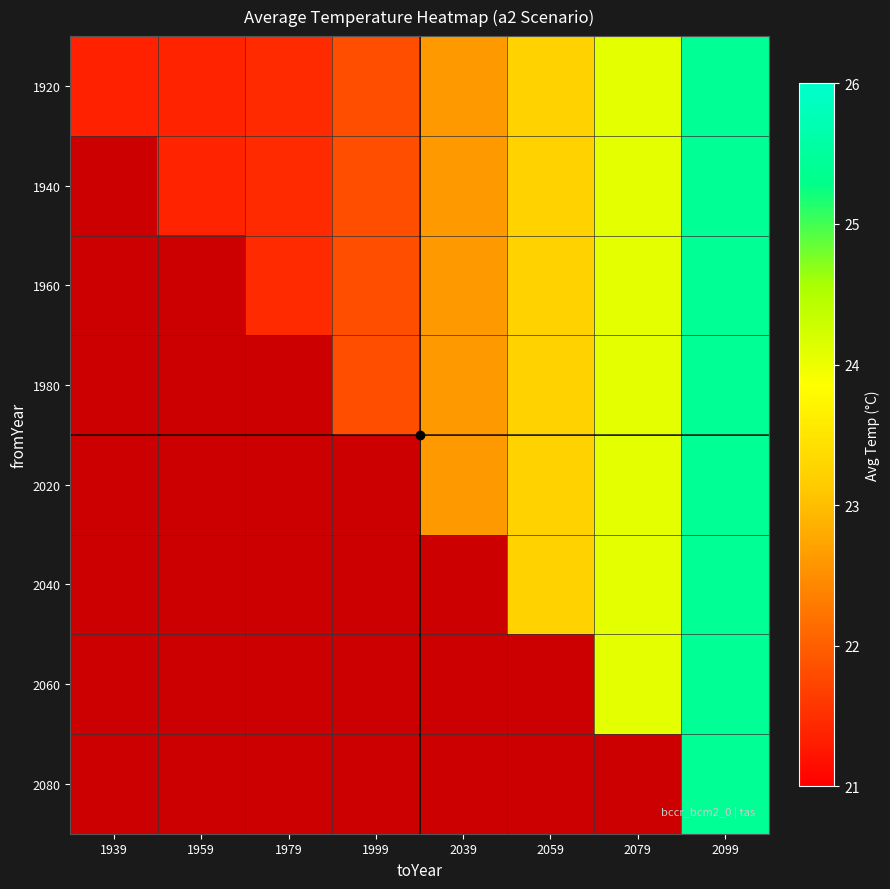

How many positive values does the 2080 series have?

1